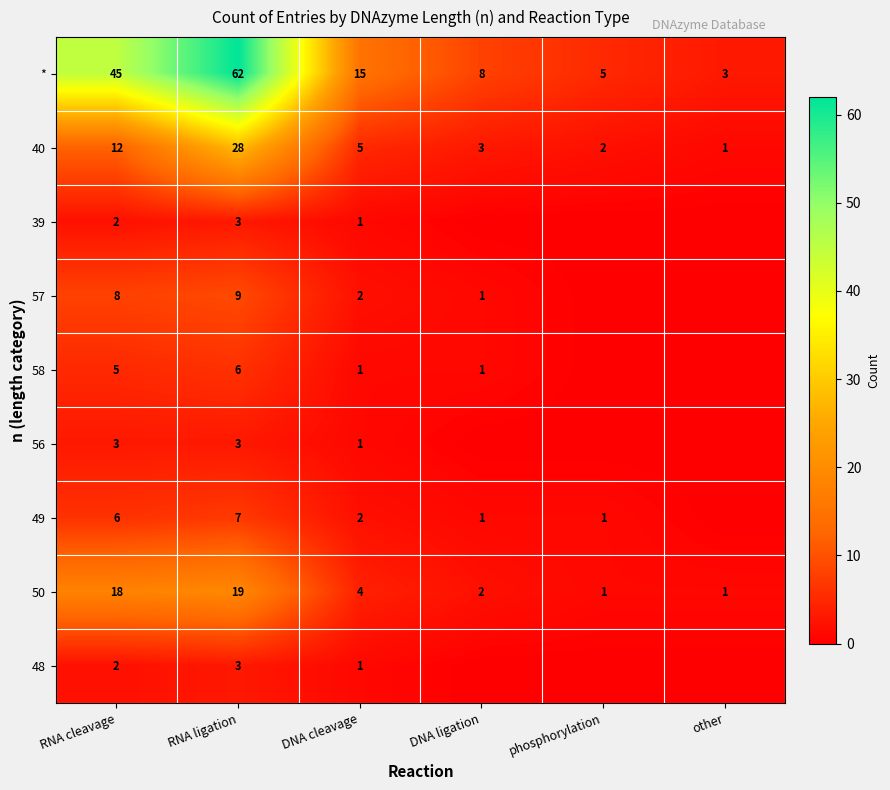

List the labels in order of * value, smallest first.

other, phosphorylation, DNA ligation, DNA cleavage, RNA cleavage, RNA ligation